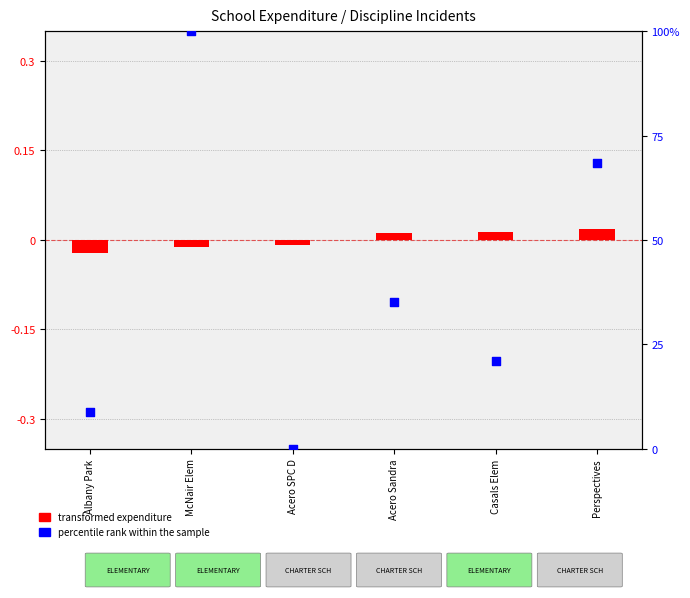

At which category is the sum across all series the highest?

McNair Elem